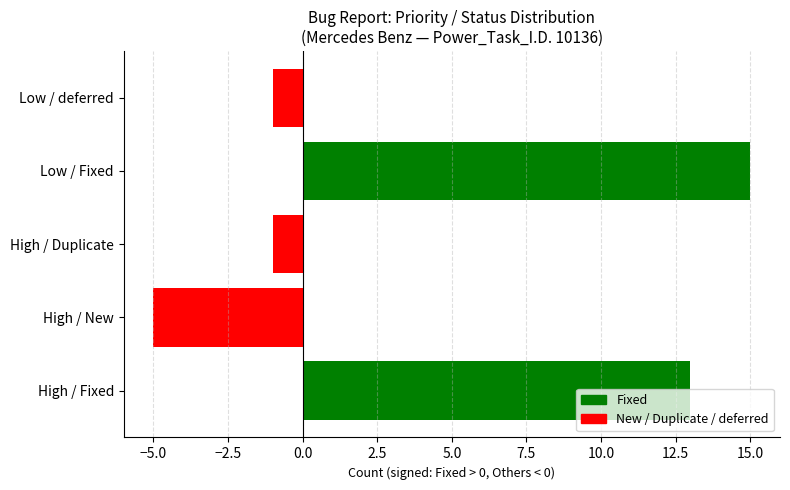

What is the maximum value shown in the chart?

15